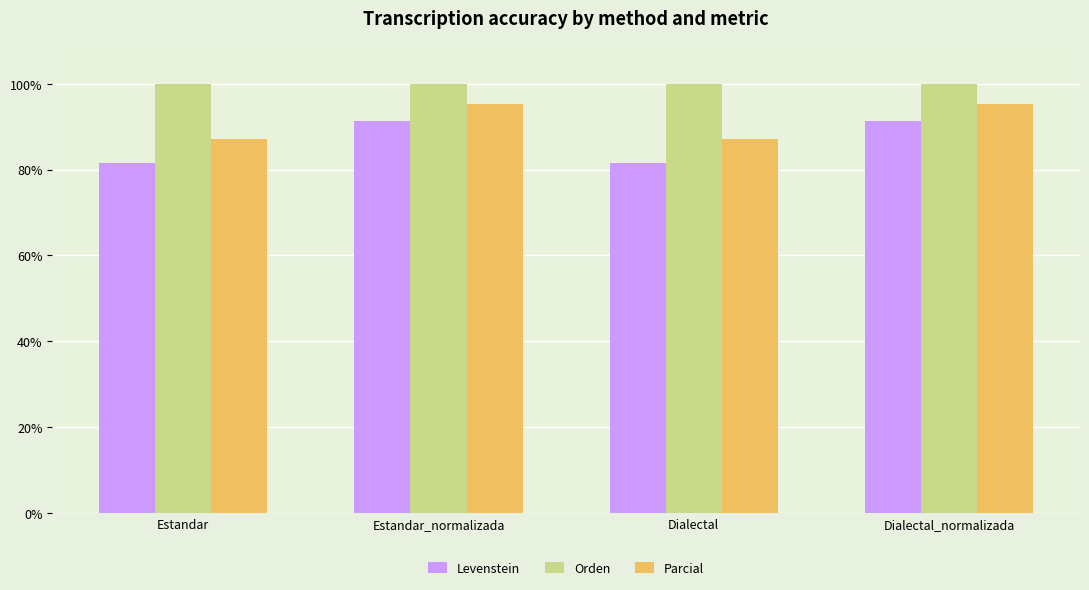

What is the highest value of the Parcial series?

95.2